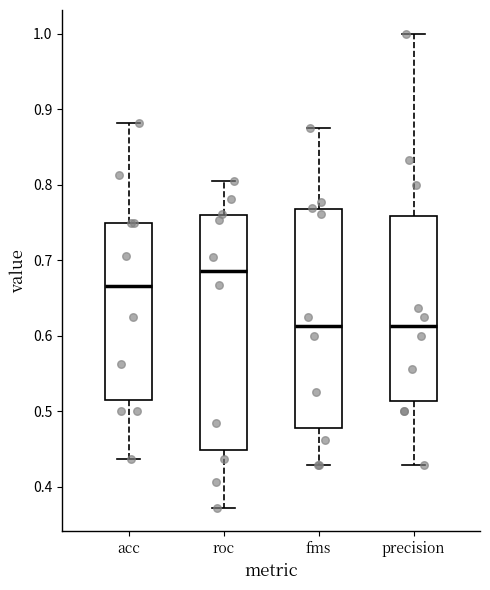

Reading left to right, transcribe this box plot: for each box, give where its median line is, the range the box spans, and where its two whiskers end, as read against the y-axis. The values are not printed on the chart, so give them approximately, as read against the axis.

acc: median 0.67, box 0.52 to 0.75, whiskers 0.44 to 0.88
roc: median 0.69, box 0.45 to 0.76, whiskers 0.37 to 0.81
fms: median 0.61, box 0.48 to 0.77, whiskers 0.43 to 0.88
precision: median 0.61, box 0.51 to 0.76, whiskers 0.43 to 1.00